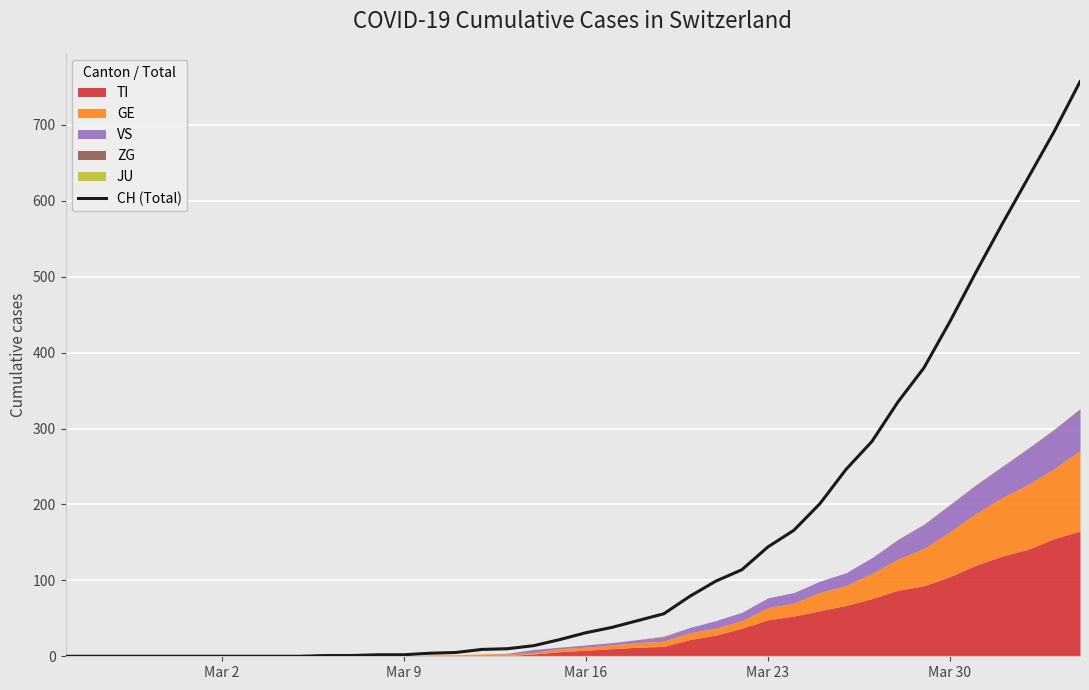

What is the highest value of the CH (Total) series?

757